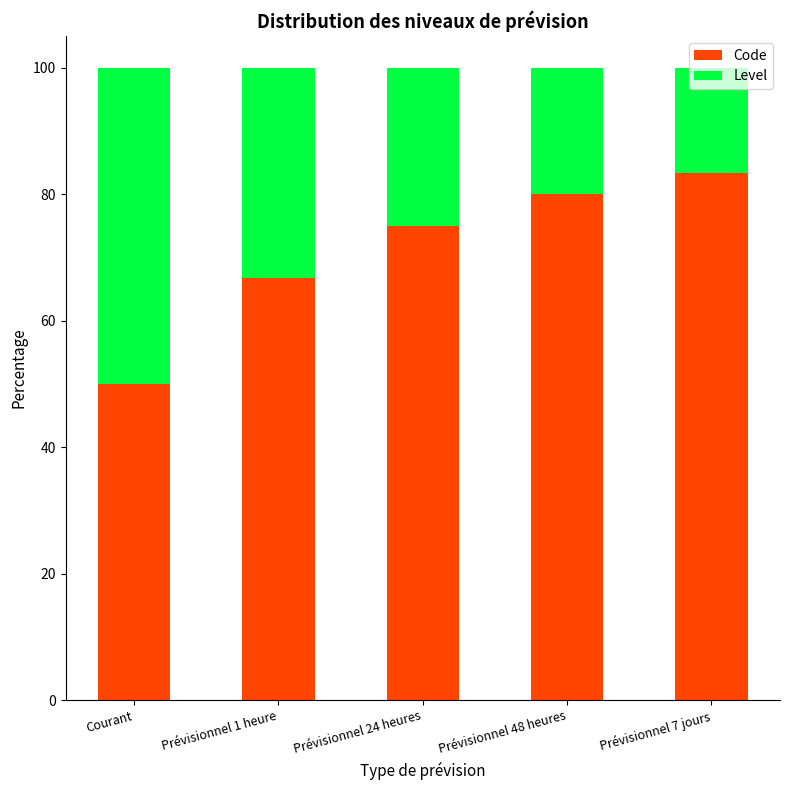

How many bars are there in total?

5